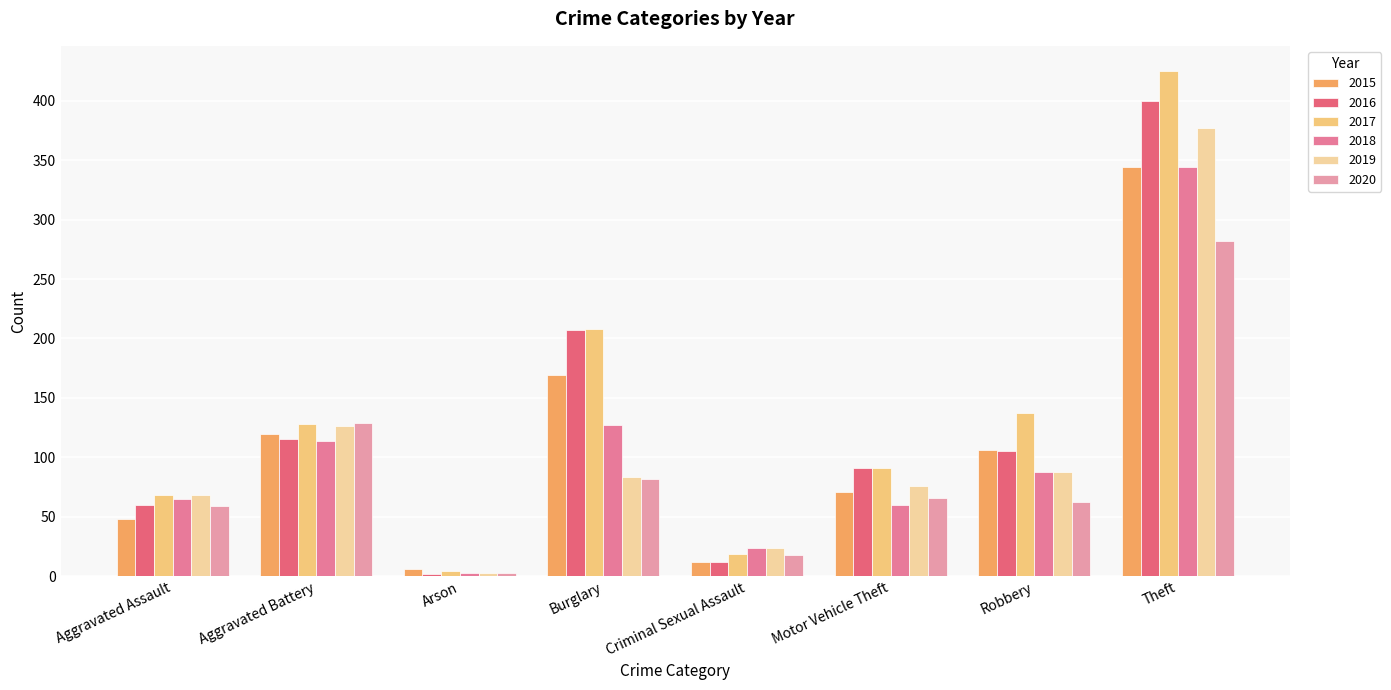

Rank the categories by 2017 value from lowest to highest.

Arson, Criminal Sexual Assault, Aggravated Assault, Motor Vehicle Theft, Aggravated Battery, Robbery, Burglary, Theft